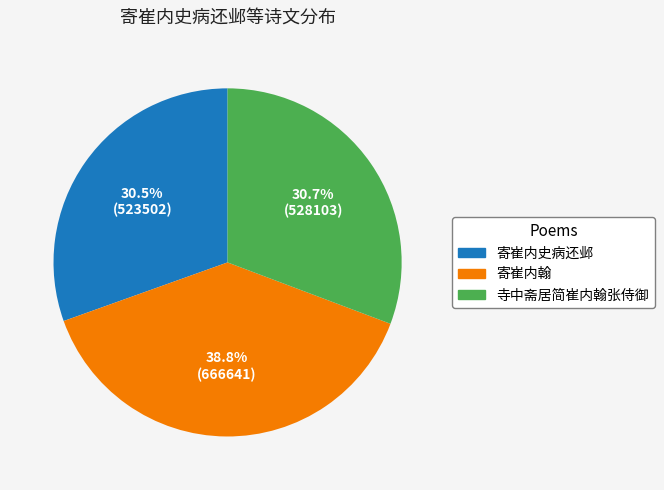

What is the largest slice in the pie chart?

寄崔内翰